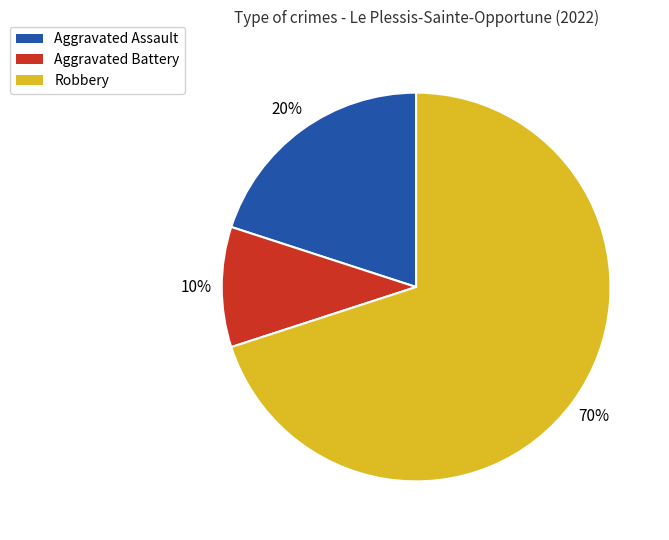

True or false: Aggravated Battery accounts for 10% of the total.

True